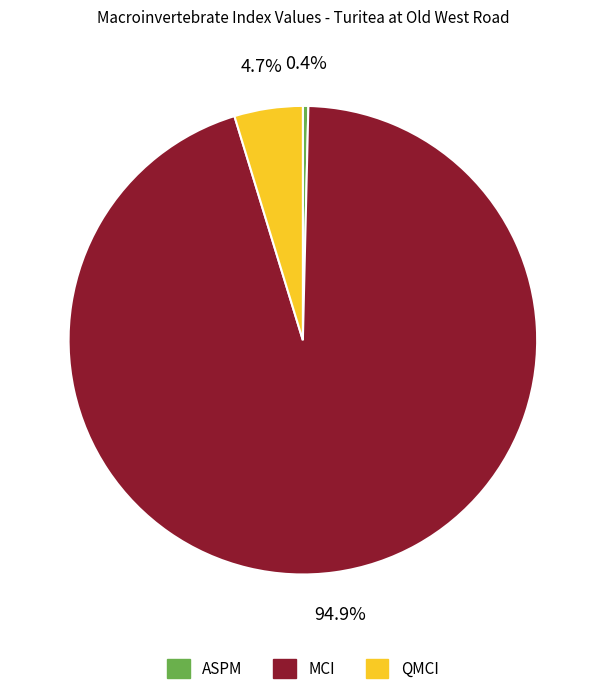

Between ASPM and MCI, which is larger?

MCI